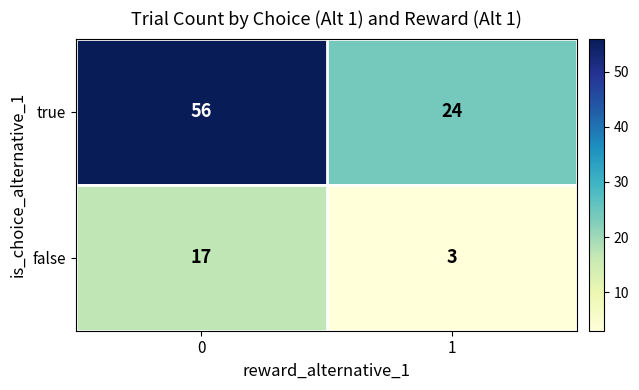

Read the true value at 1, to the nearest 5.

25